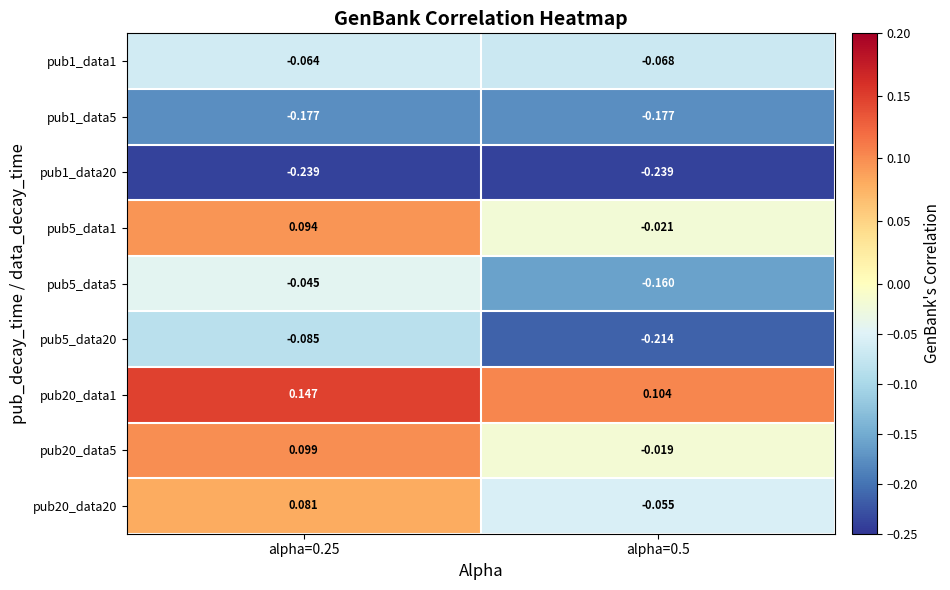

Is the value of pub20_data1 at alpha=0.5 greater than the value of pub1_data20 at alpha=0.25?

Yes